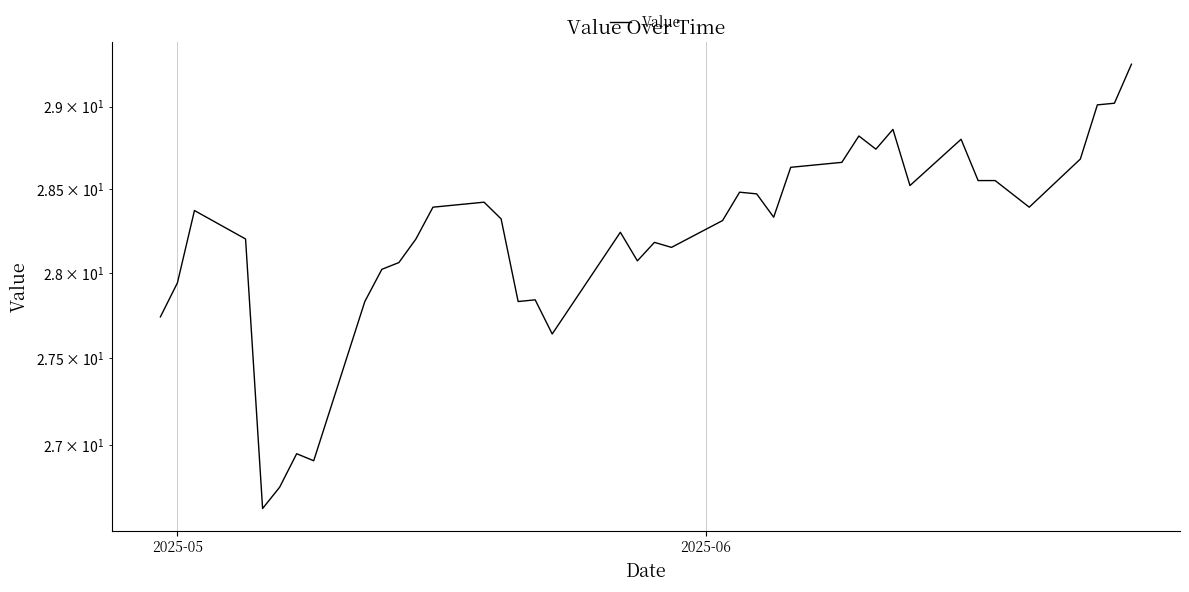

What is the greatest value displayed?

29.3